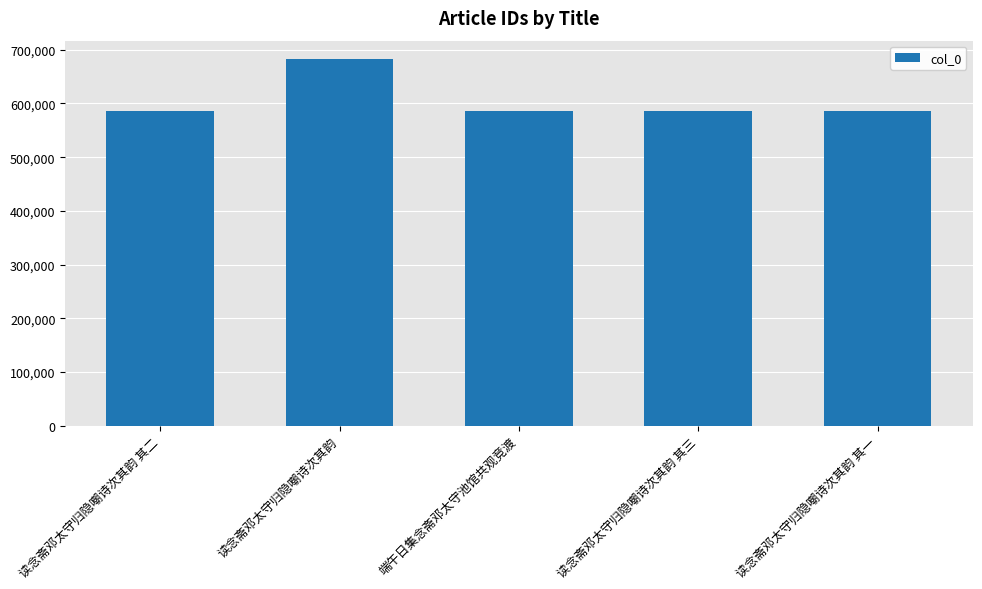

What value does the data have at 读念斋邓太守归隐嘲诗次其韵 其三?

586396